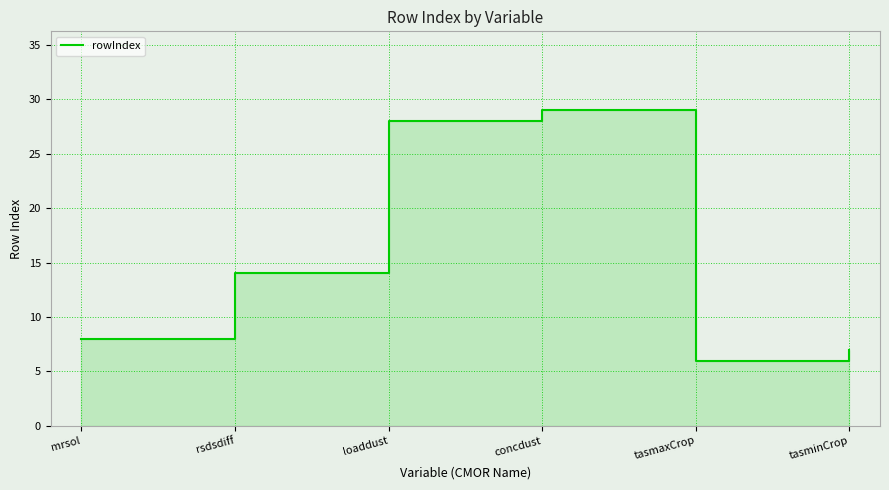

What position from the left is tasmaxCrop?

5